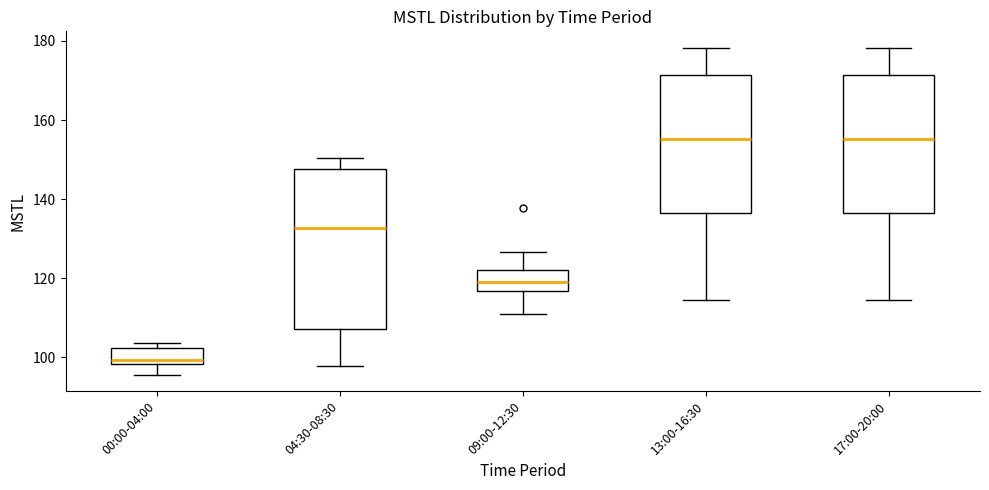

Where is the lower edge of the box for 13:00-16:30 on the y-axis? The values are not printed on the chart, so give them approximately, as read against the axis.

136